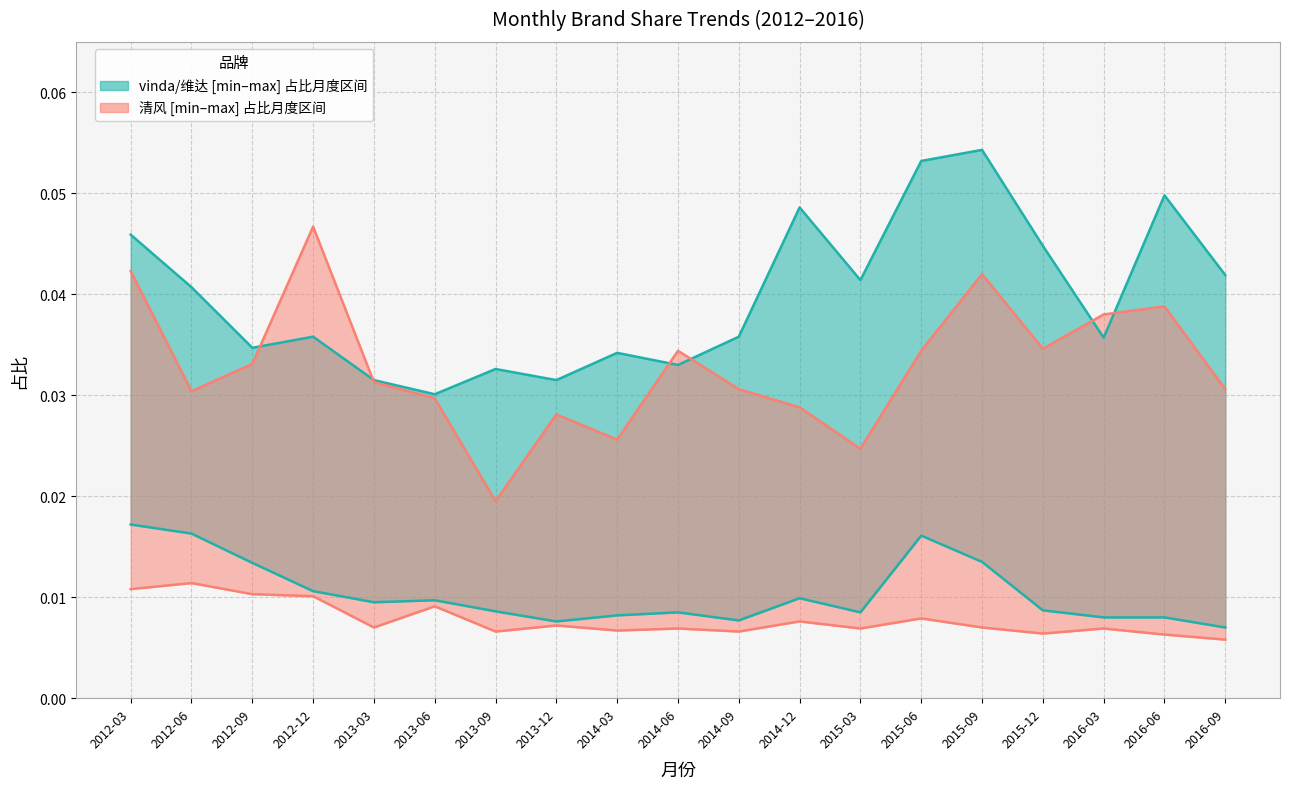

Which has a higher value, 2015-06 or 2012-09?

2015-06